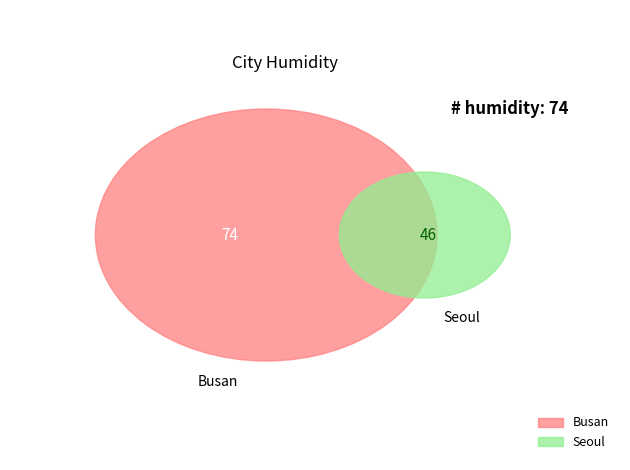

Which slice represents more than half of the pie?

Busan